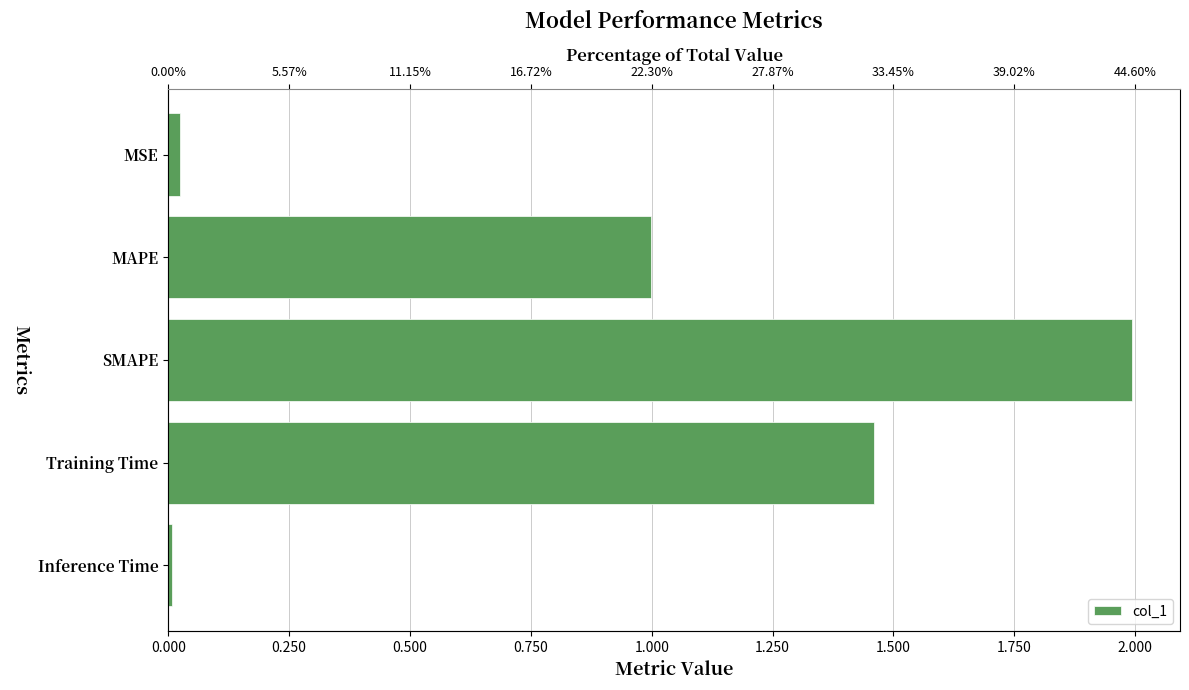

What is the change in value from Training Time to Inference Time?

-1.5